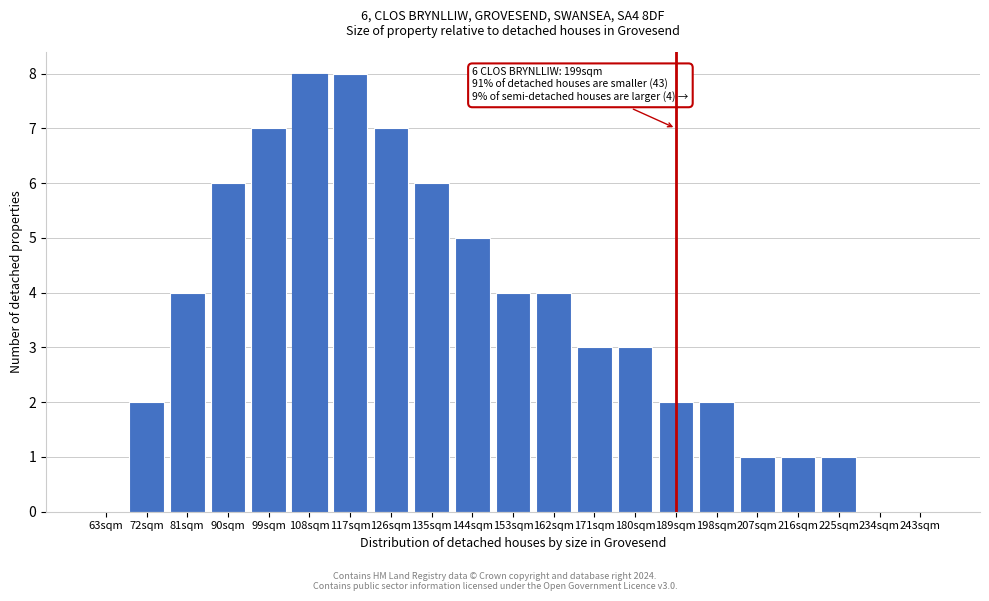

Reading left to right, list all the values displayed in this chart.

63sqm=0	72sqm=2	81sqm=4	90sqm=6	99sqm=7	108sqm=8	117sqm=8	126sqm=7	135sqm=6	144sqm=5	153sqm=4	162sqm=4	171sqm=3	180sqm=3	189sqm=2	198sqm=2	207sqm=1	216sqm=1	225sqm=1	234sqm=0	243sqm=0